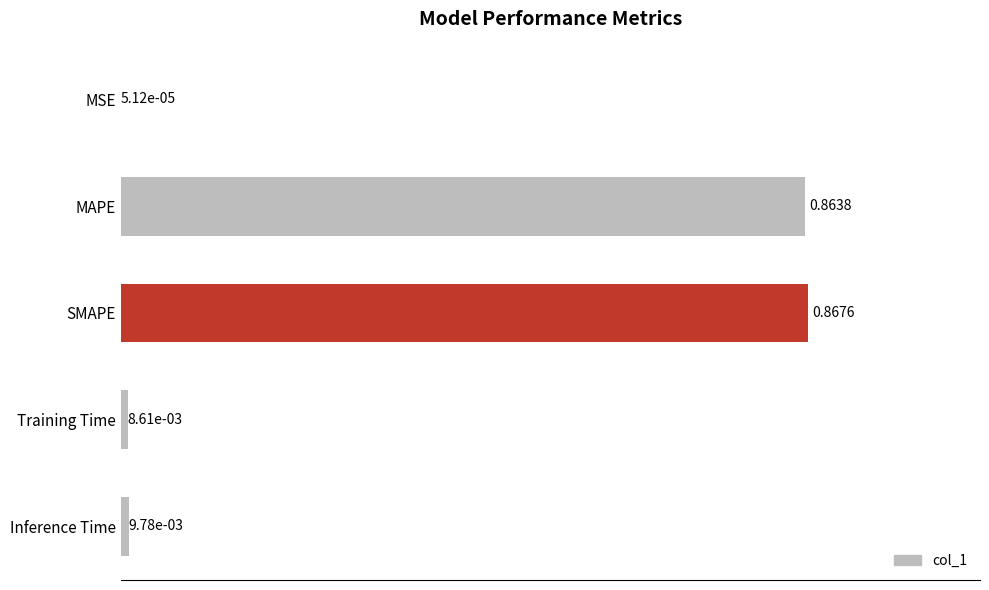

What is the average value?

0.3